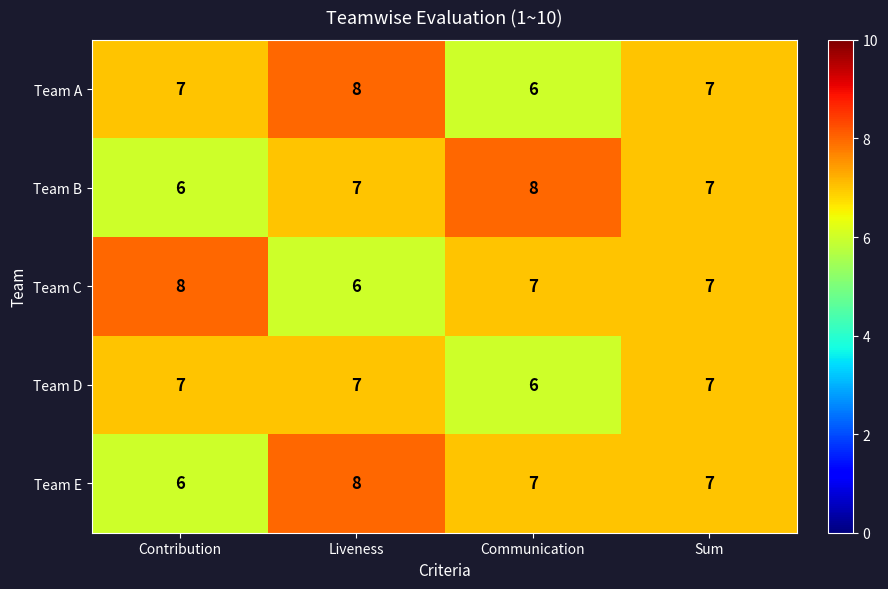

What is the spread (max minus min) of values at Communication?

2